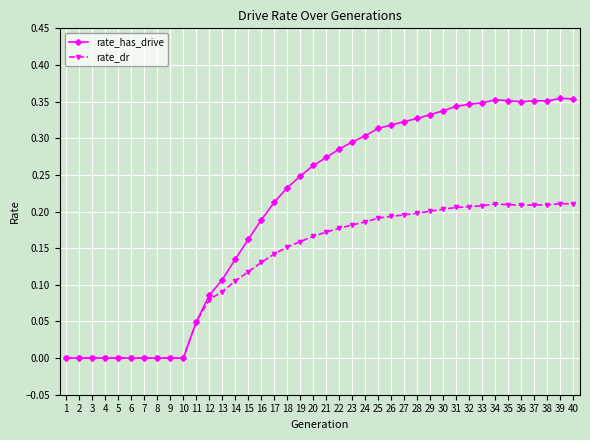

Rank the series by their average value, from lowest to highest.

rate_dr, rate_has_drive